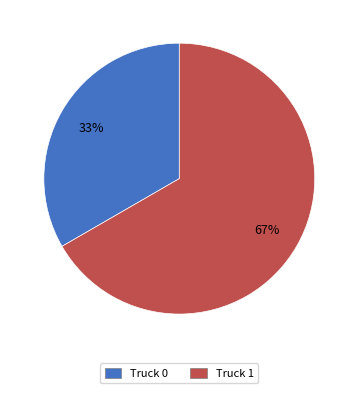

To the nearest percent, what is the combined percentage of Truck 0 and Truck 1?

100%